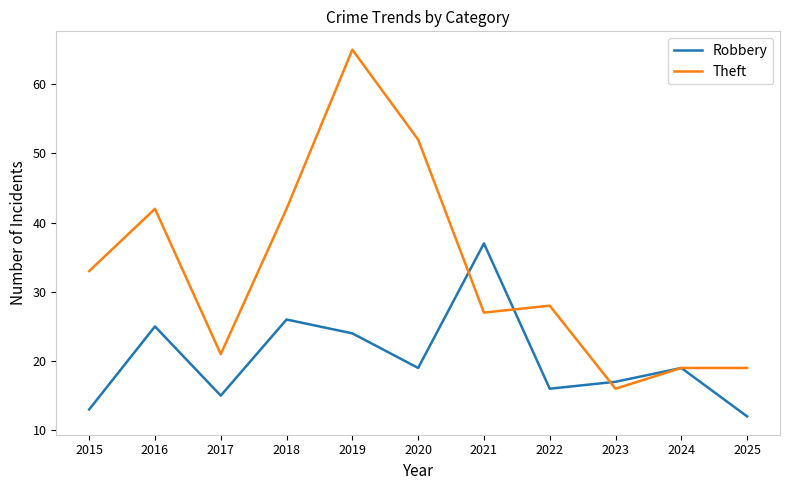

What is the average value of the Theft series?

33